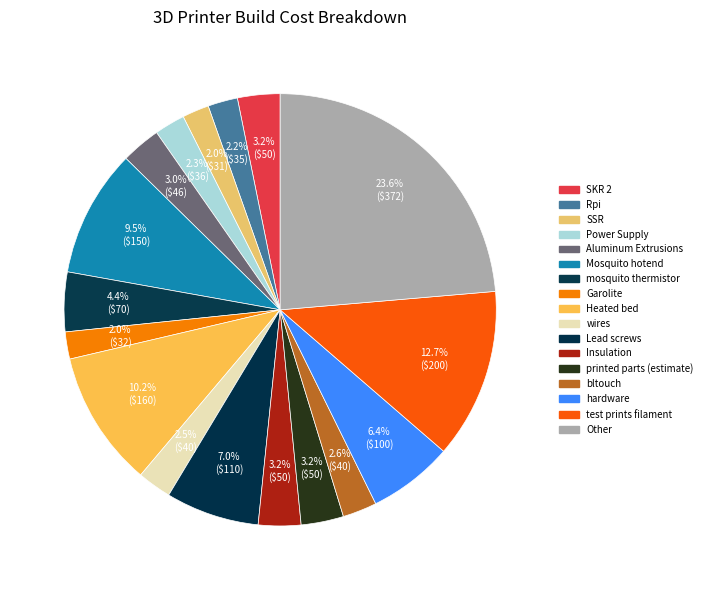

Count the number of slices in the pie.

17